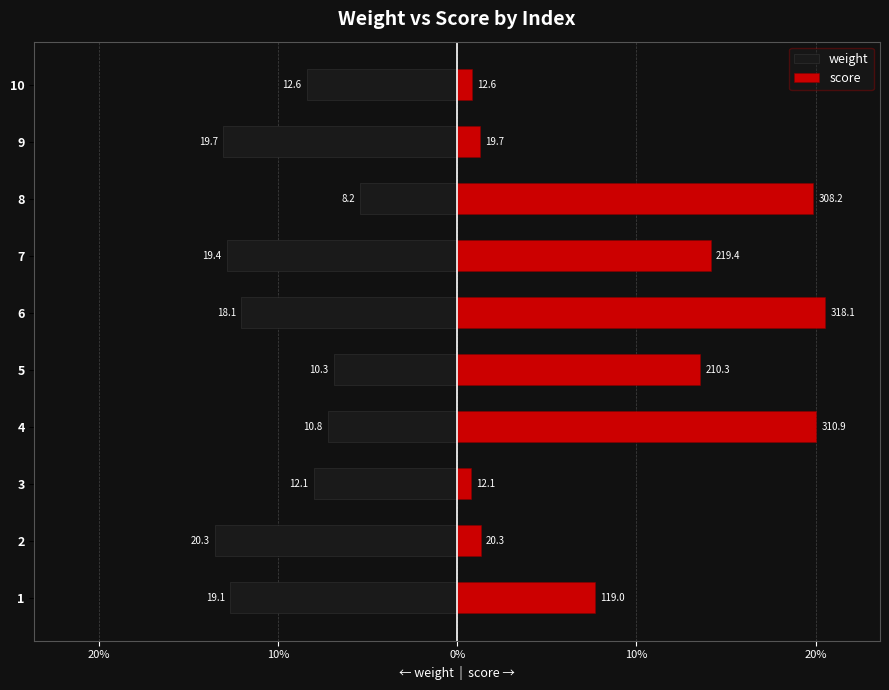

Which series has the largest total across all categories?

score